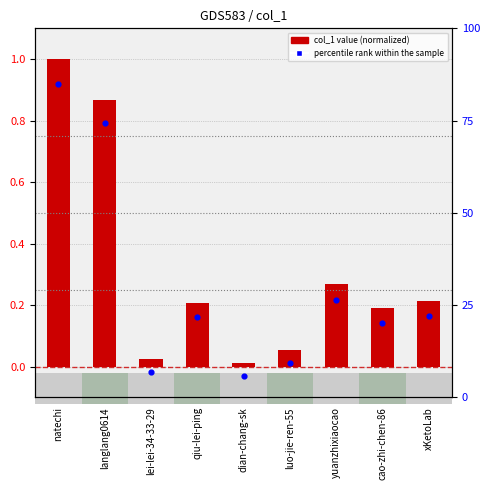

Which series contains the highest Y value?

percentile rank within the sample